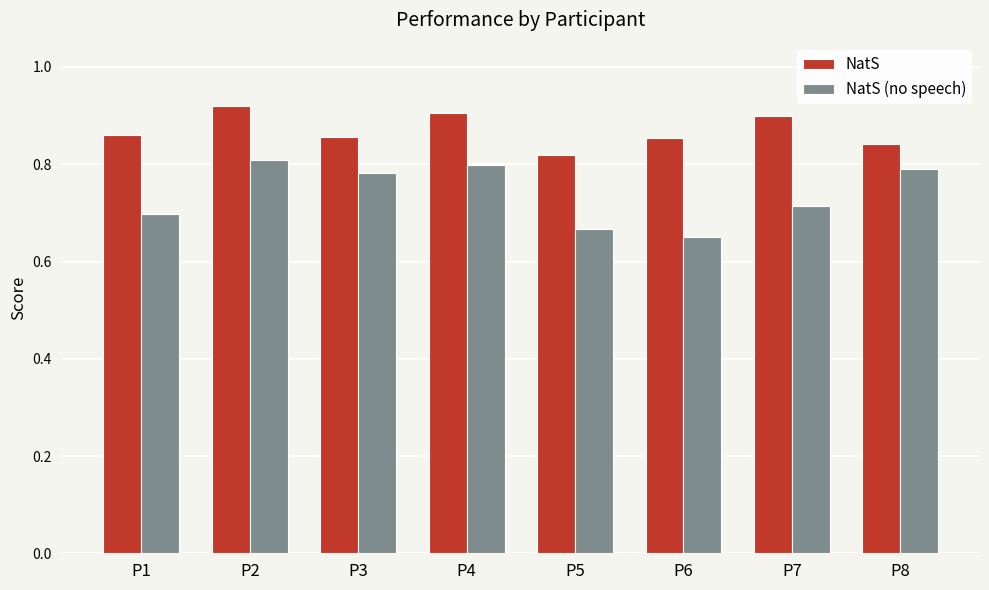

At which label does NatS (no speech) reach its minimum?

P6